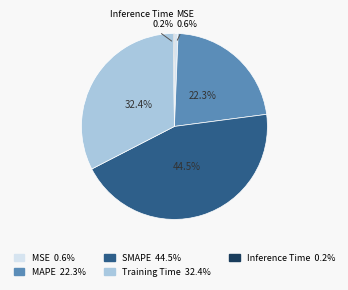

Is MAPE the majority of the pie?

No